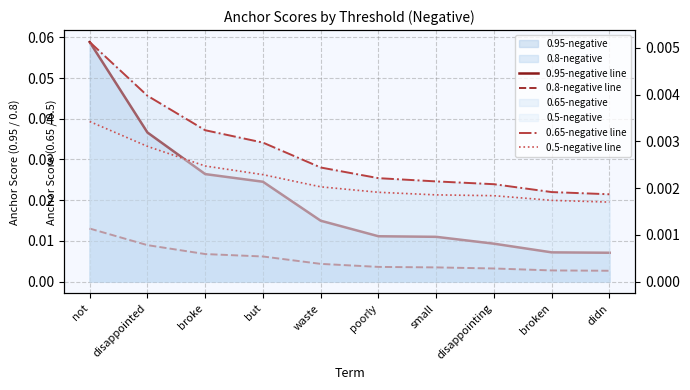

Where is 0.95-negative line nearest to the value 0?

didn